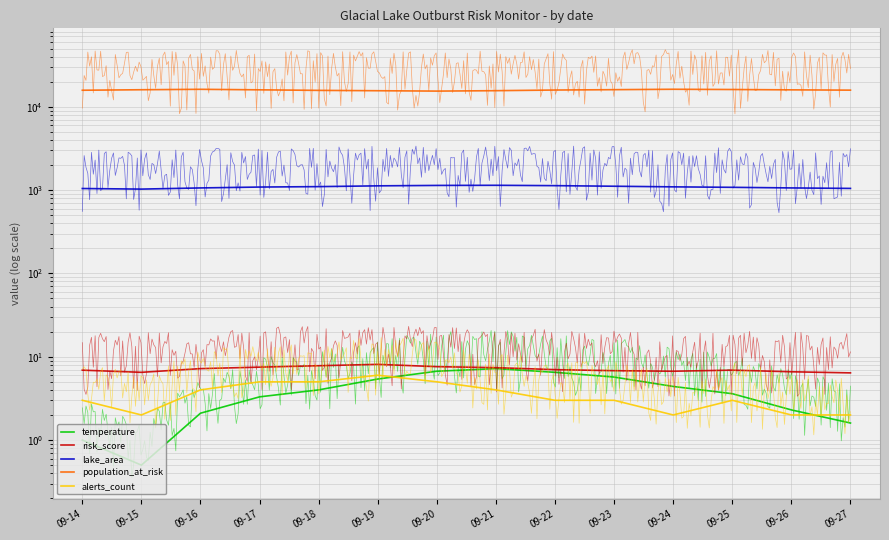

Which series has the largest range (max minus min)?

population_at_risk